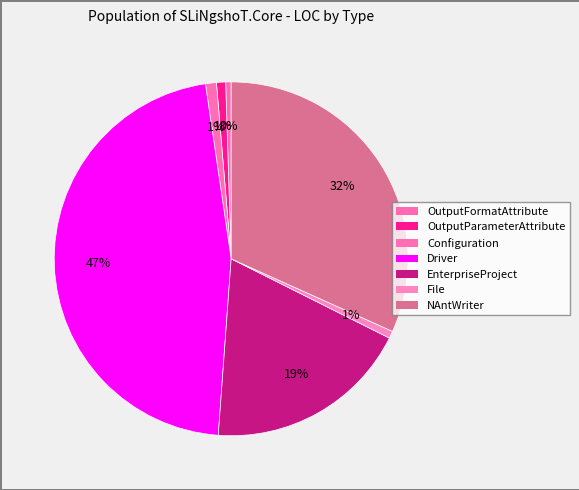

What is the change in value from Configuration to NAntWriter?

+185